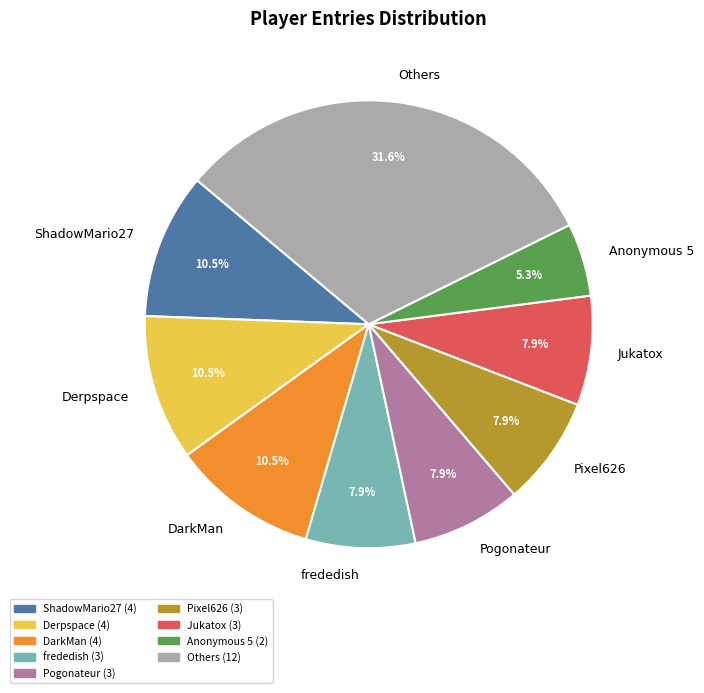

Between Pixel626 and ShadowMario27, which is larger?

ShadowMario27